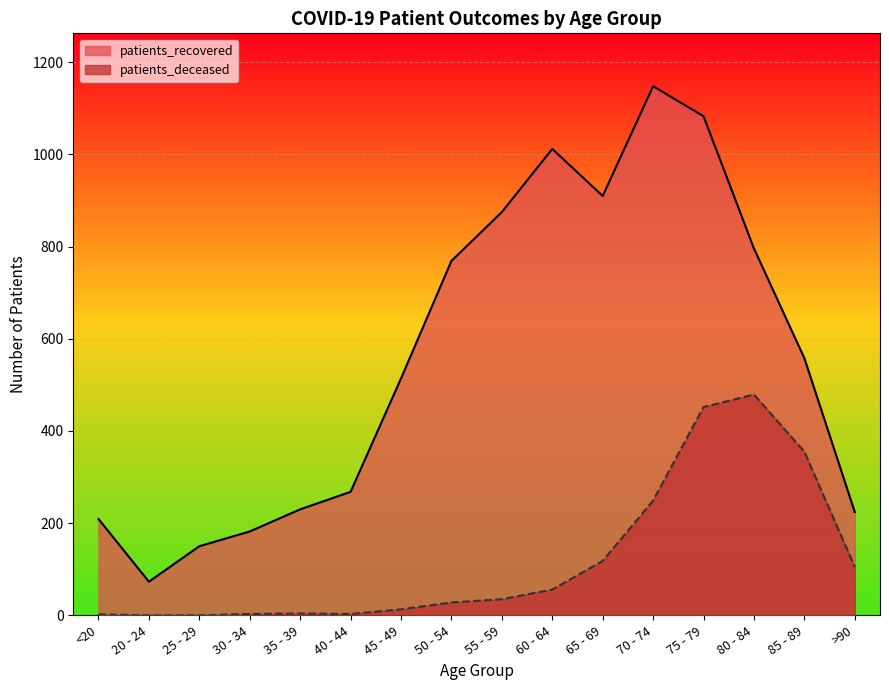

What are all the series names shown in the legend?

patients_recovered, patients_deceased